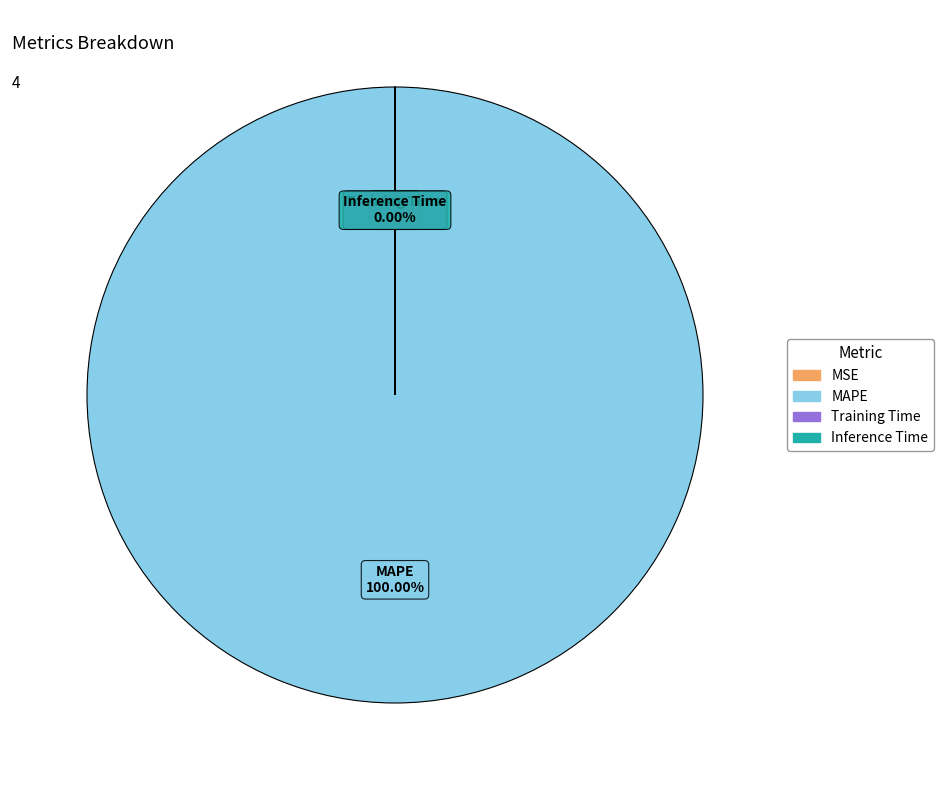

To the nearest percent, what is the difference between the largest and smallest slice percentages?

100%